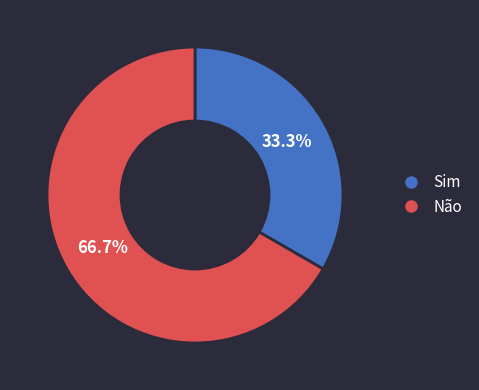

Between Não and Sim, which is larger?

Não